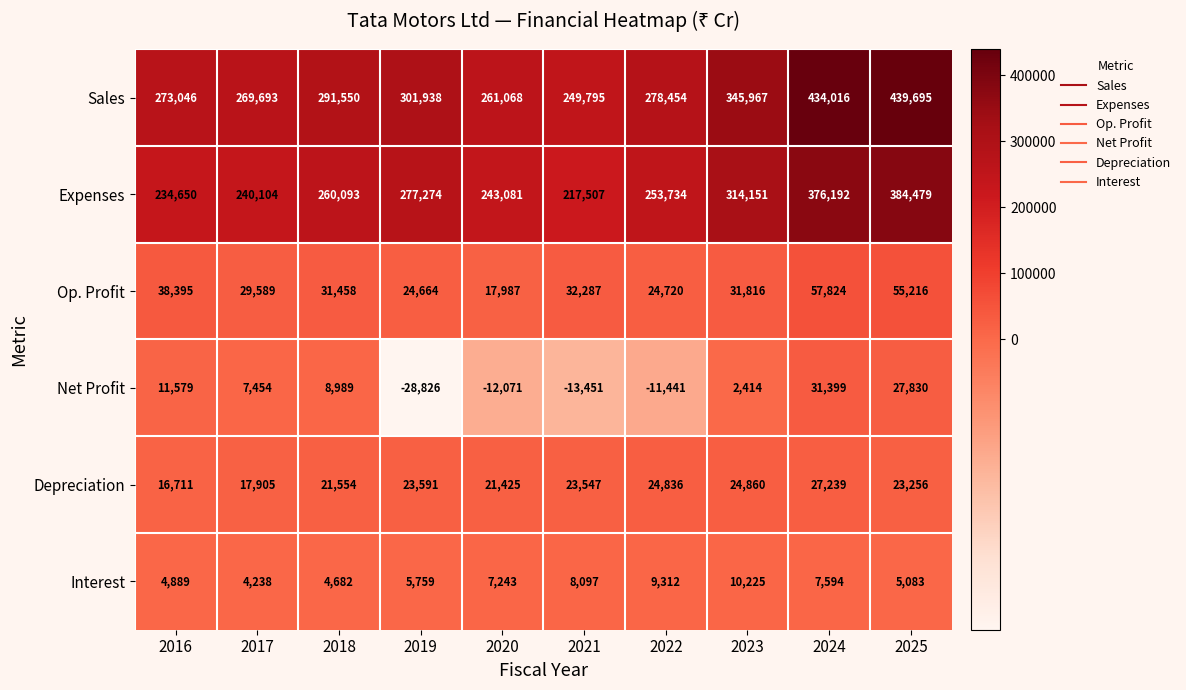

What is the difference between the Net Profit values at 2020 and 2018?

21060